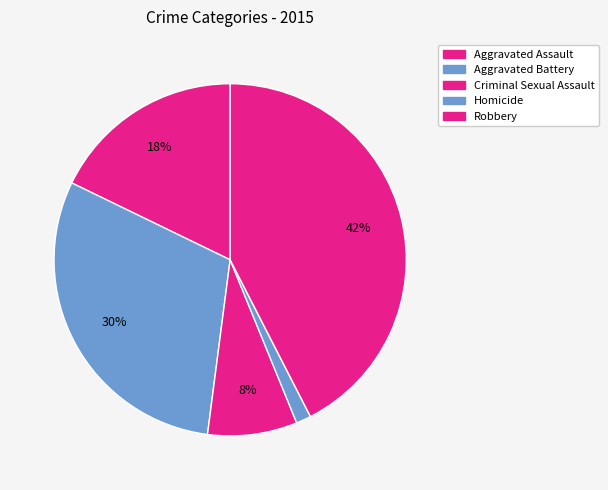

To the nearest percent, what is the combined percentage of Aggravated Battery and Criminal Sexual Assault?

38%